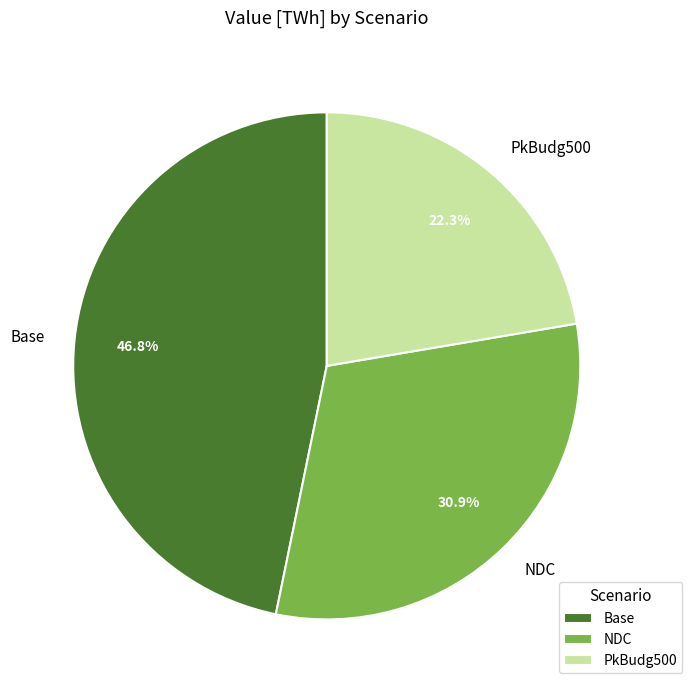

Between PkBudg500 and NDC, which is larger?

NDC